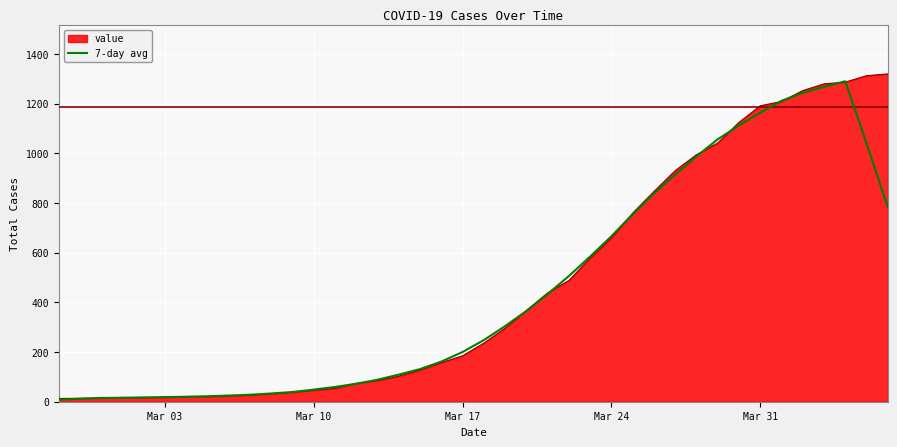

What is the highest value of the value series?

1319.0